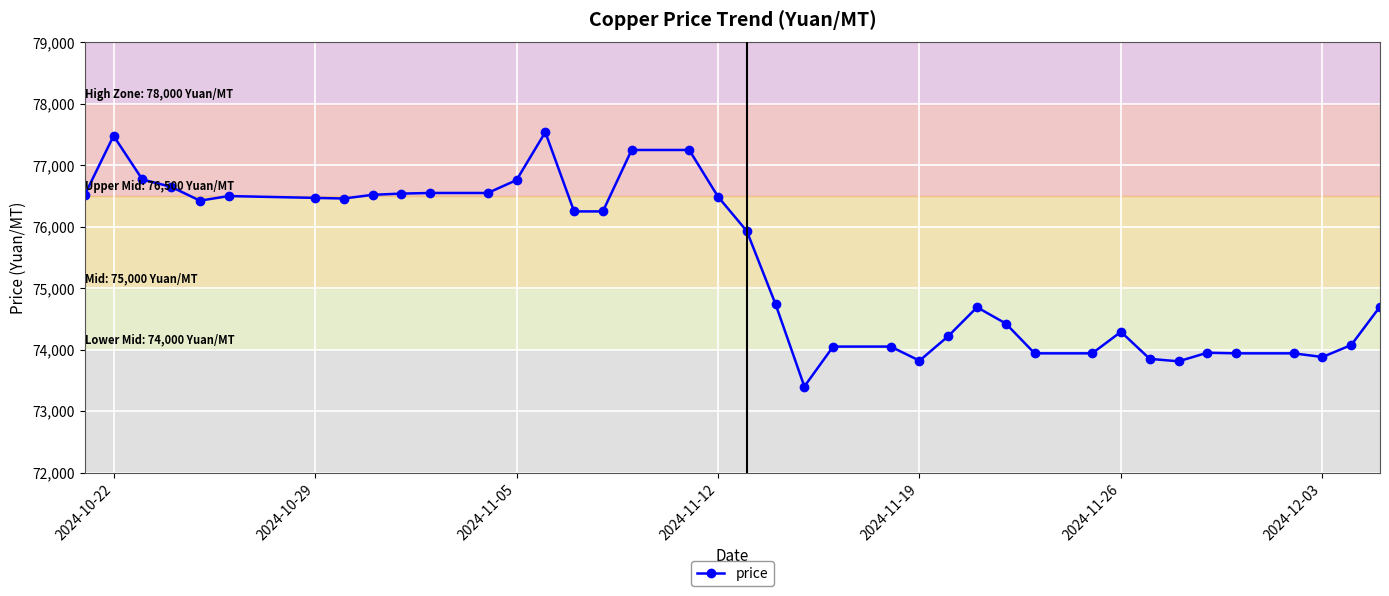

True or false: there are more than 0 points higher than both neighbors.

True